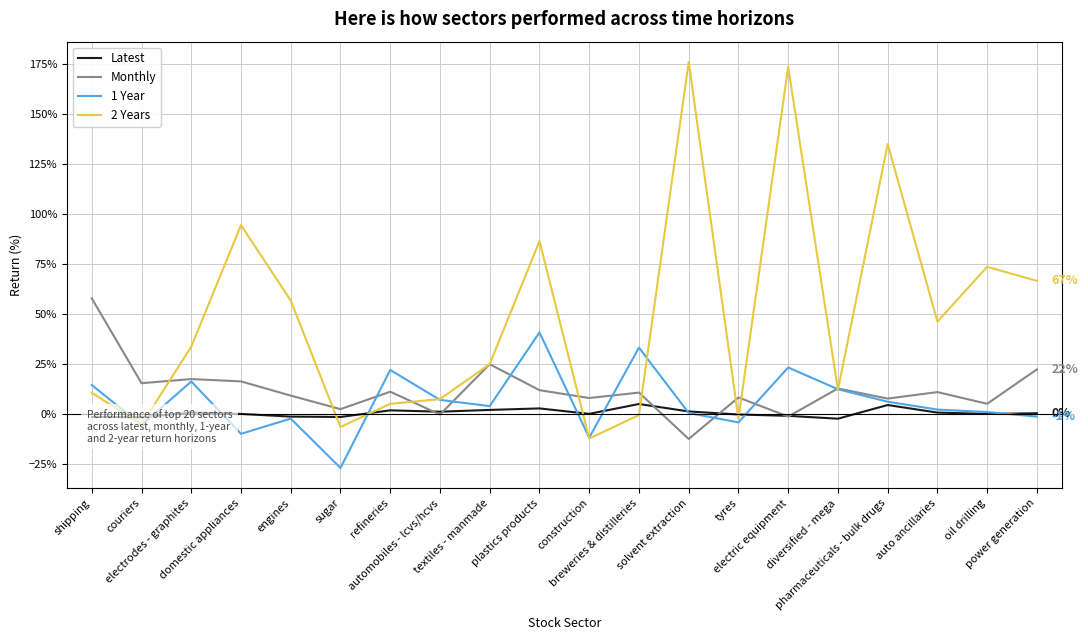

Which category has the lowest value across all series?

sugar